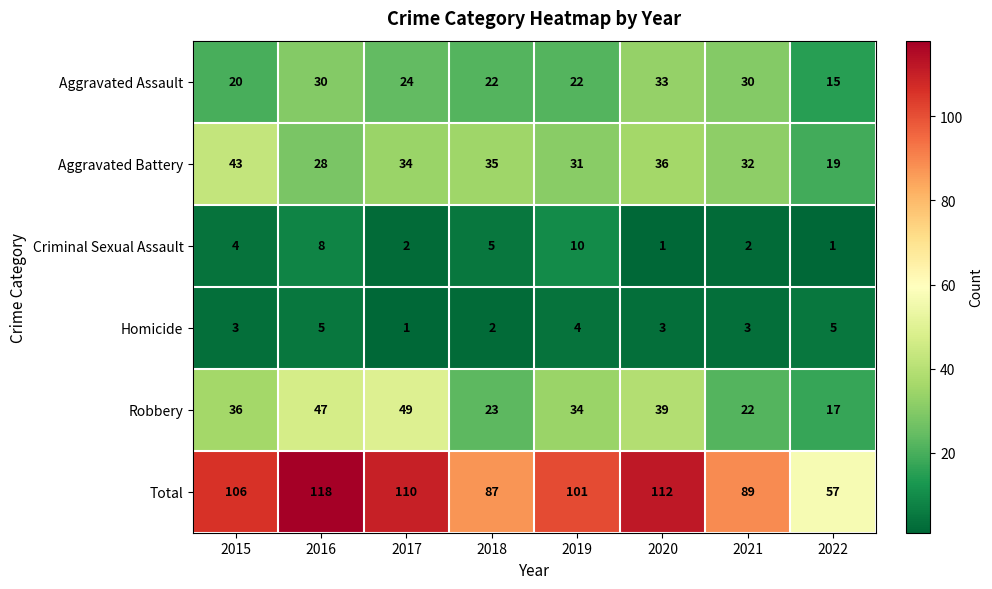

Where is Robbery nearest to the value 33?

2019